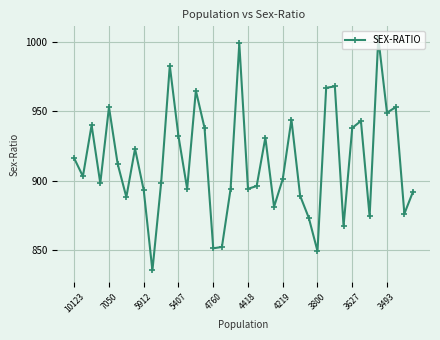

What is the value of the 28th point from the left?

873